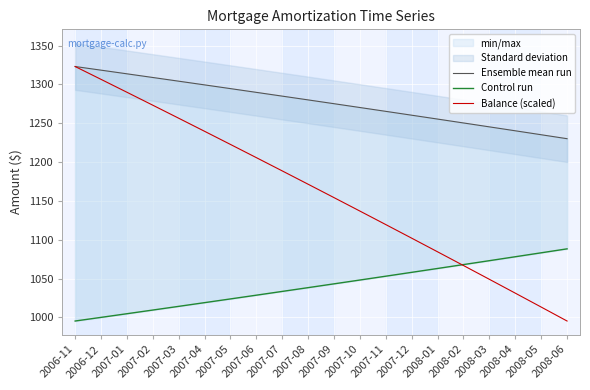

How many lines are shown in the chart?

3